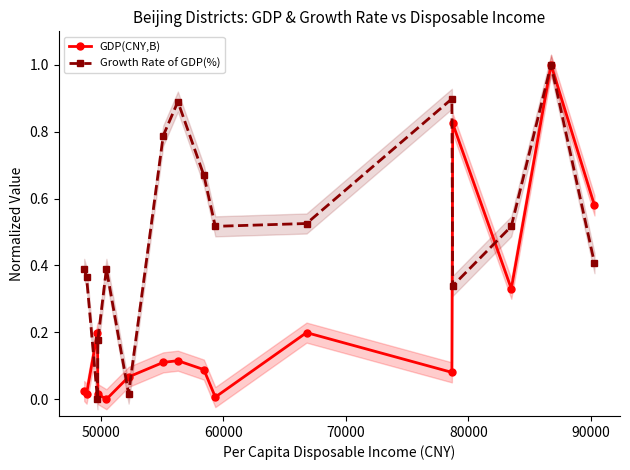

At how many categories does at least one series exceed 0?

16